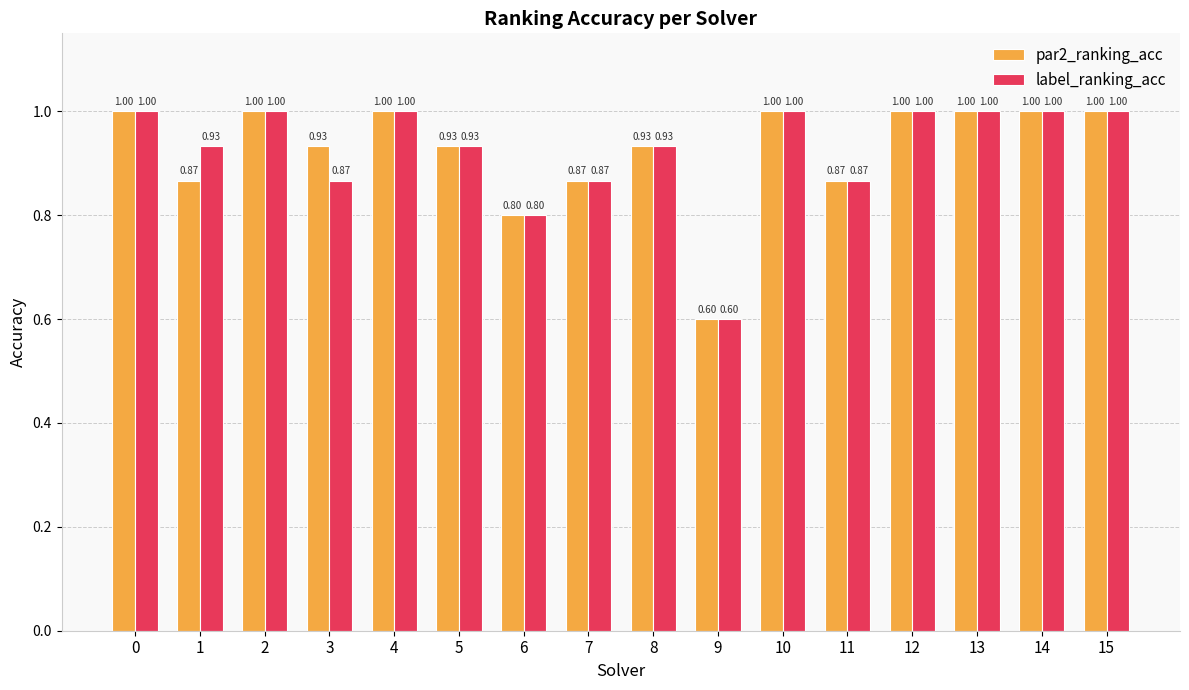

How many bars are there in each group?

2